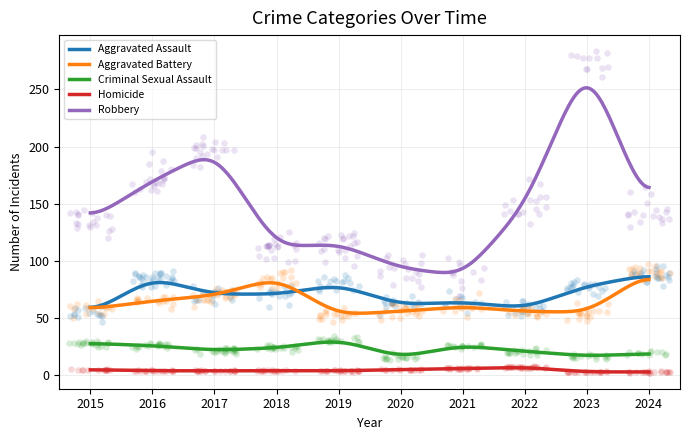

Which series has the widest spread of Y values?

Robbery